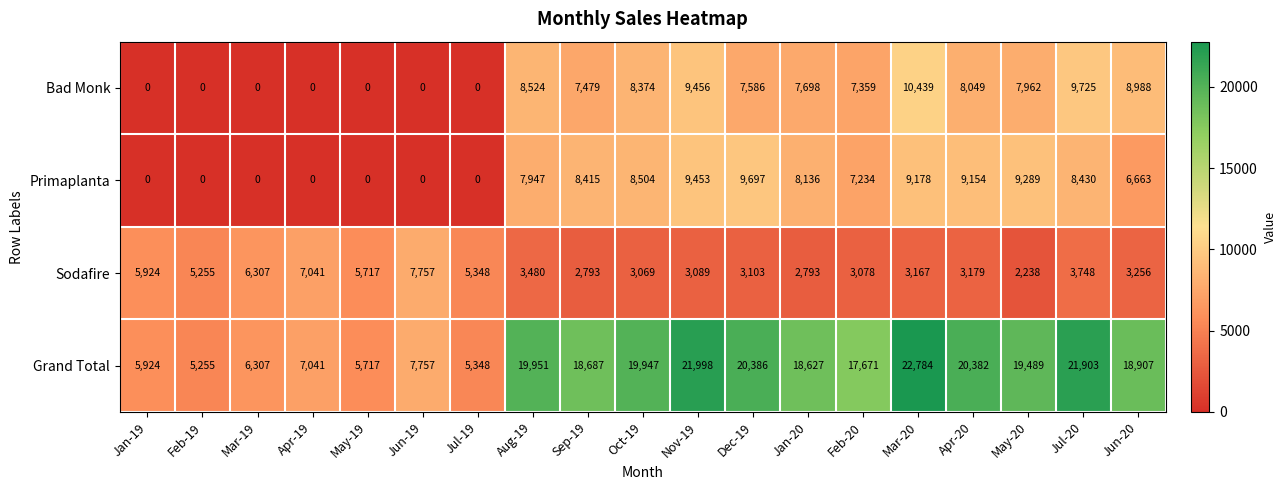

What is the difference between the highest and lowest values at Jan-19?

5924